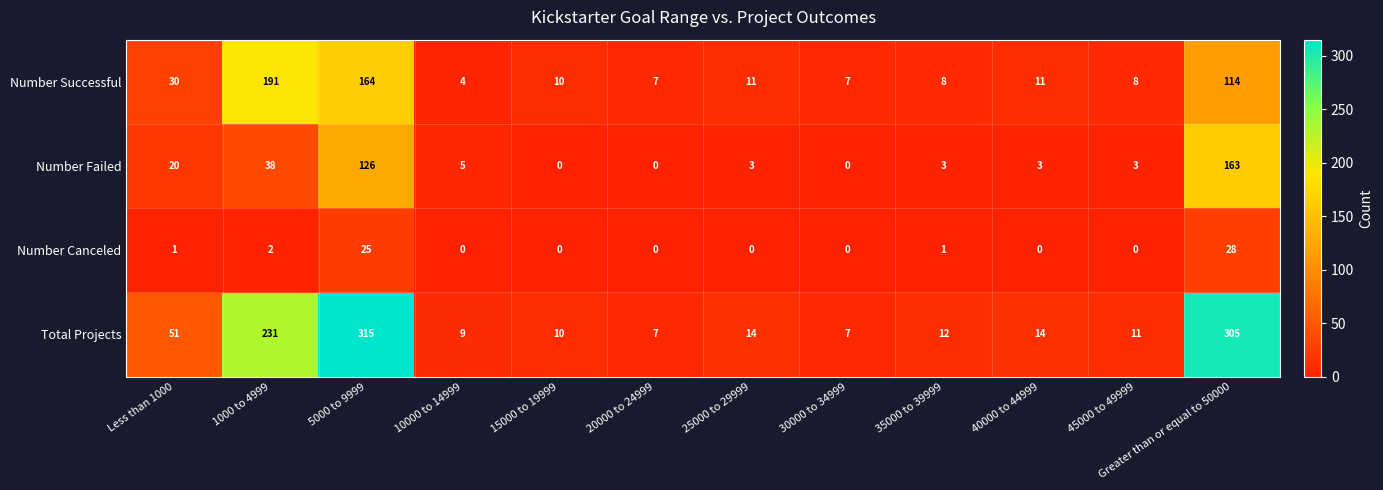

Rank the series by their average value, from highest to lowest.

Total Projects, Number Successful, Number Failed, Number Canceled